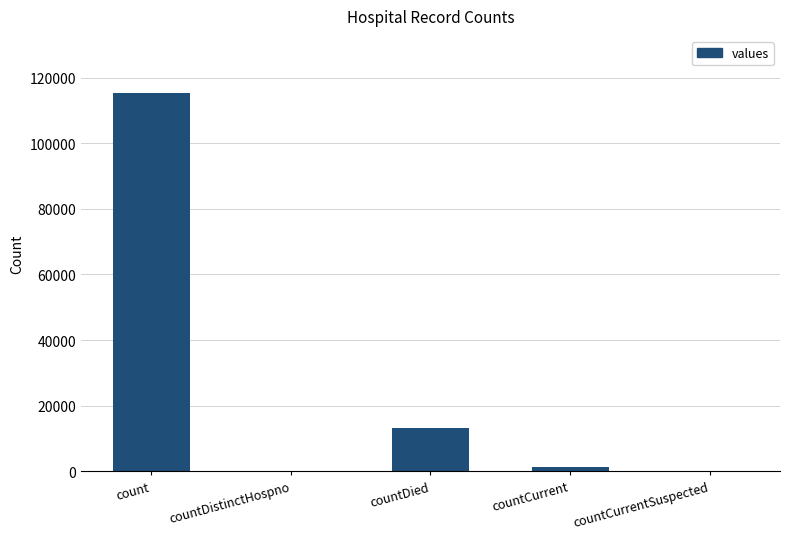

How many categories are shown in the chart?

5